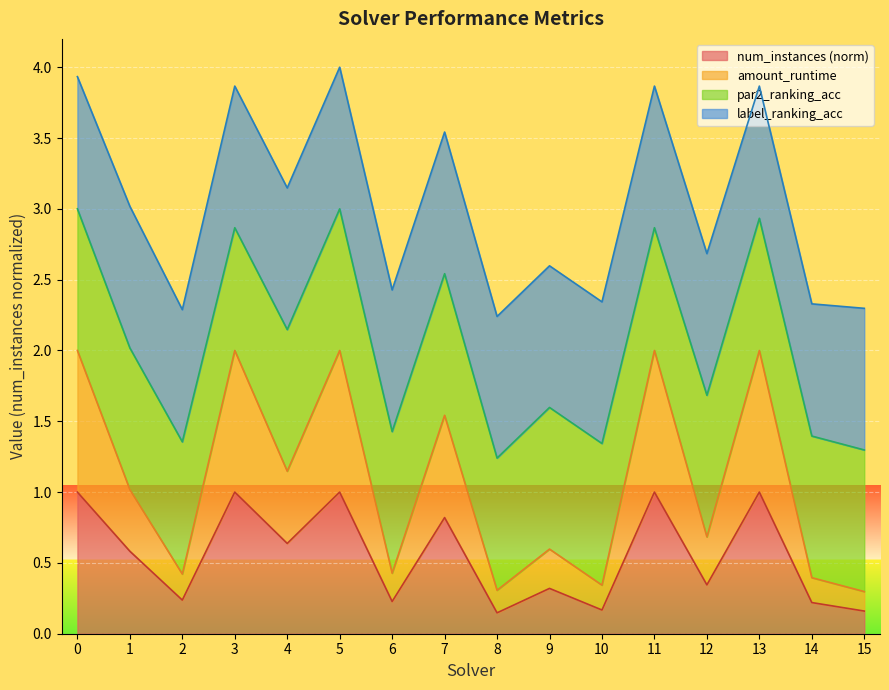

Is it true that num_instances (norm) equals 0.3 at 4?

False